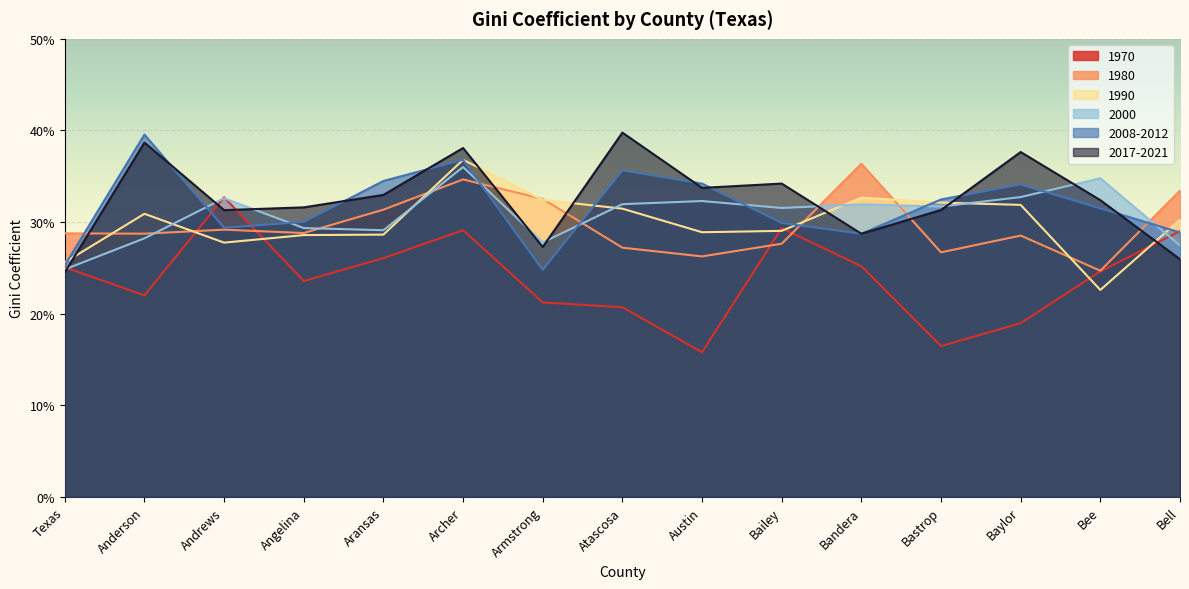

At how many categories does at least one series exceed 0?

15